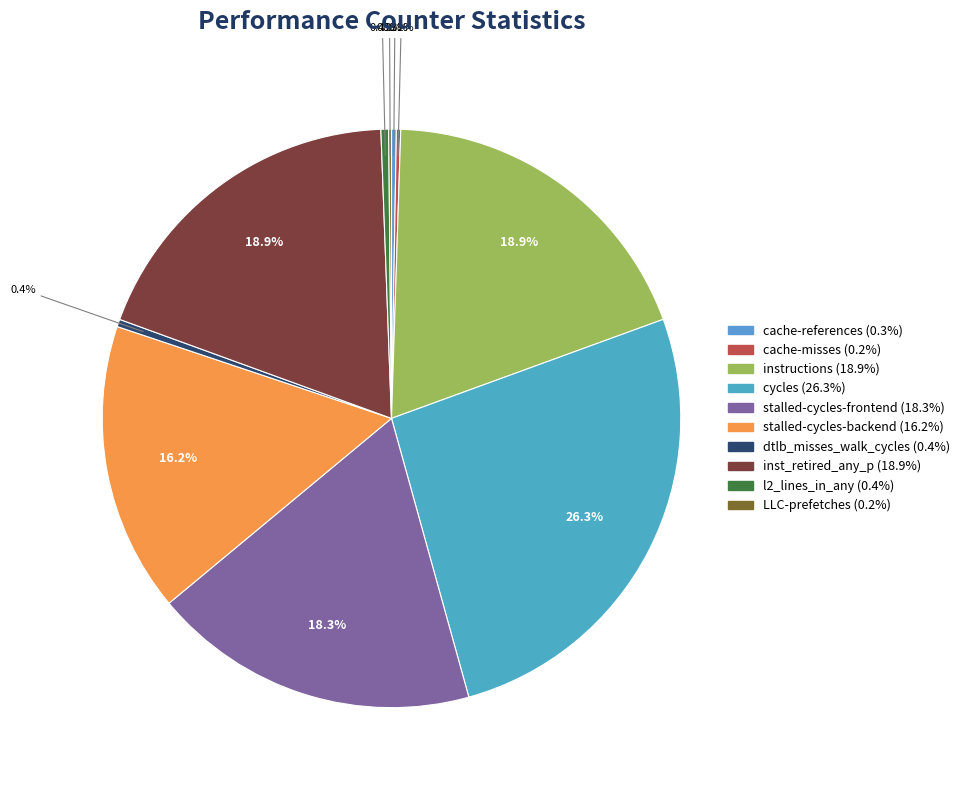

Count the number of slices in the pie.

10